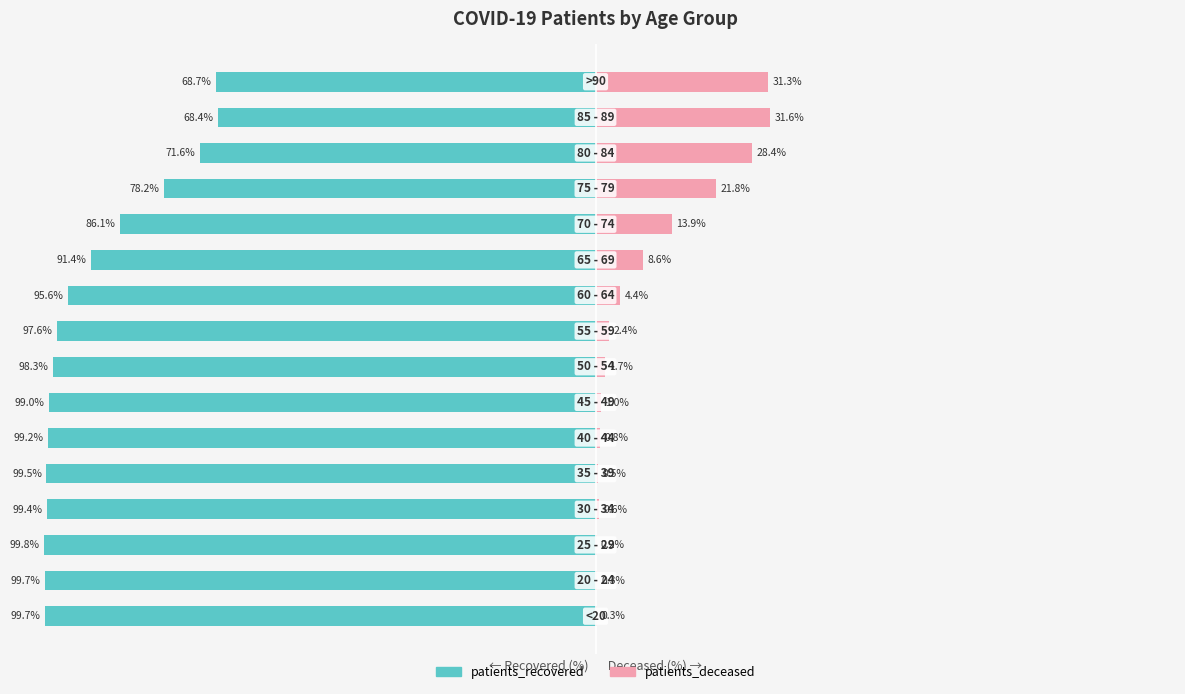

What is the sum of all patients_recovered values?

-1452.3